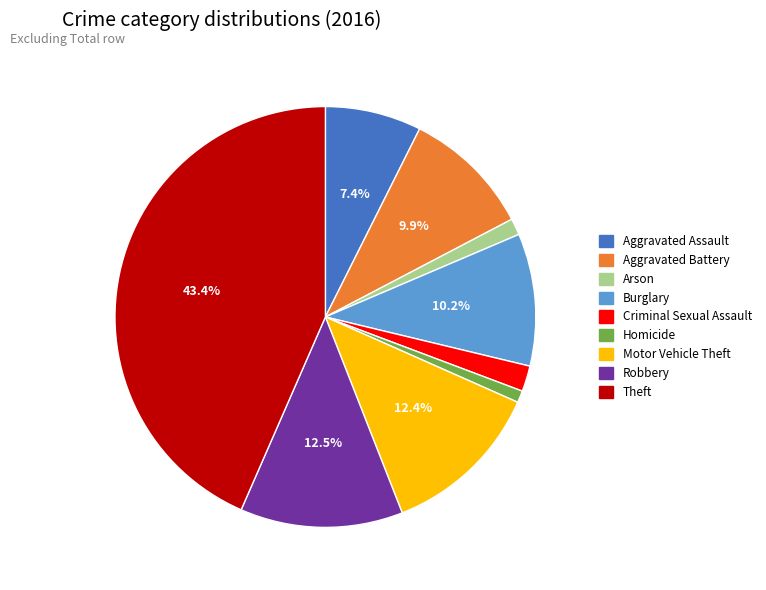

Is it true that Aggravated Battery is 10% of the pie?

True